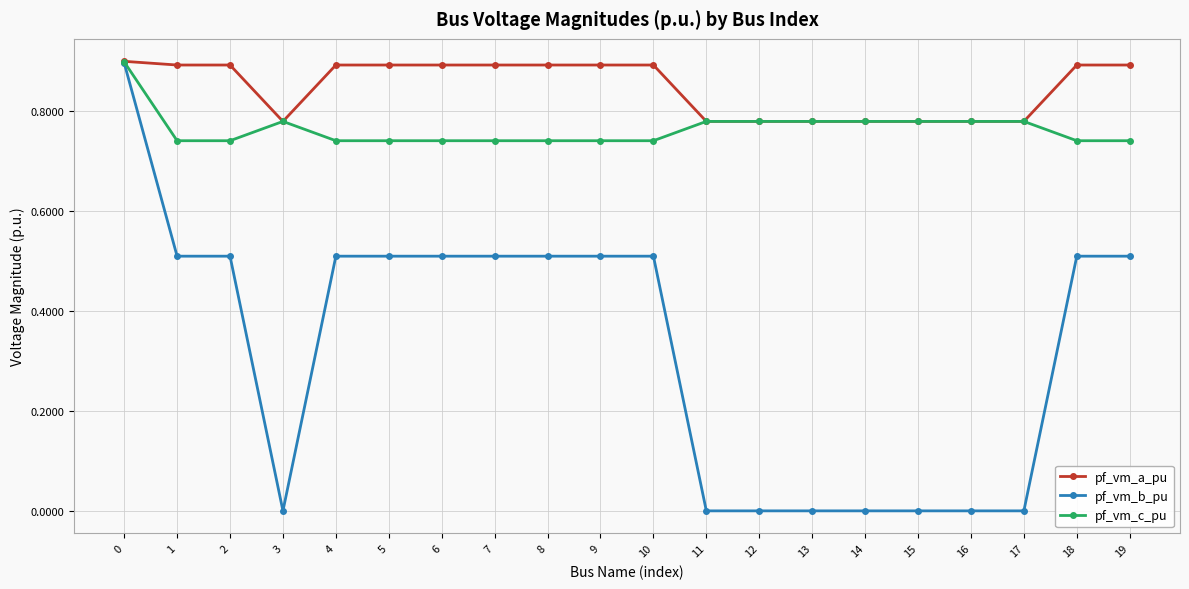

Is it true that pf_vm_a_pu equals 1.3 at 8?

False